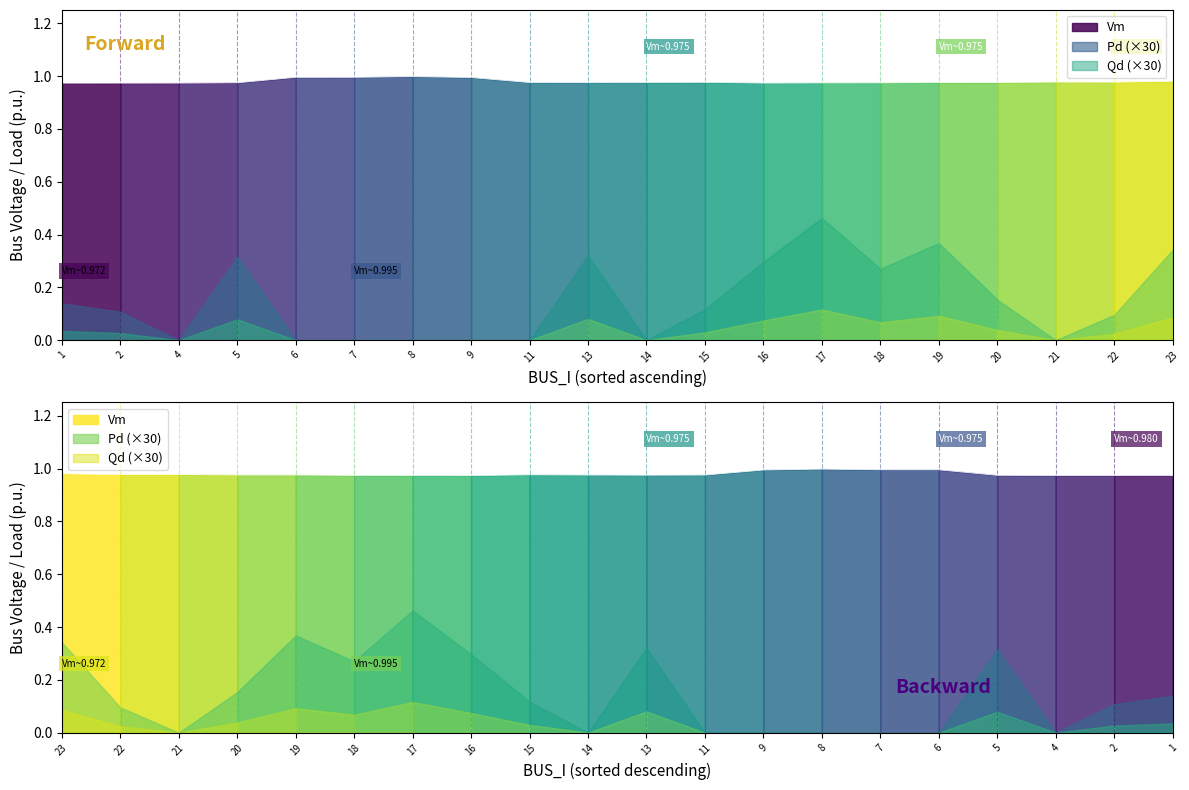

List the labels in order of Qd value, smallest first.

4, 6, 7, 8, 9, 11, 14, 21, 22, 2, 15, 1, 20, 18, 16, 5, 13, 23, 19, 17